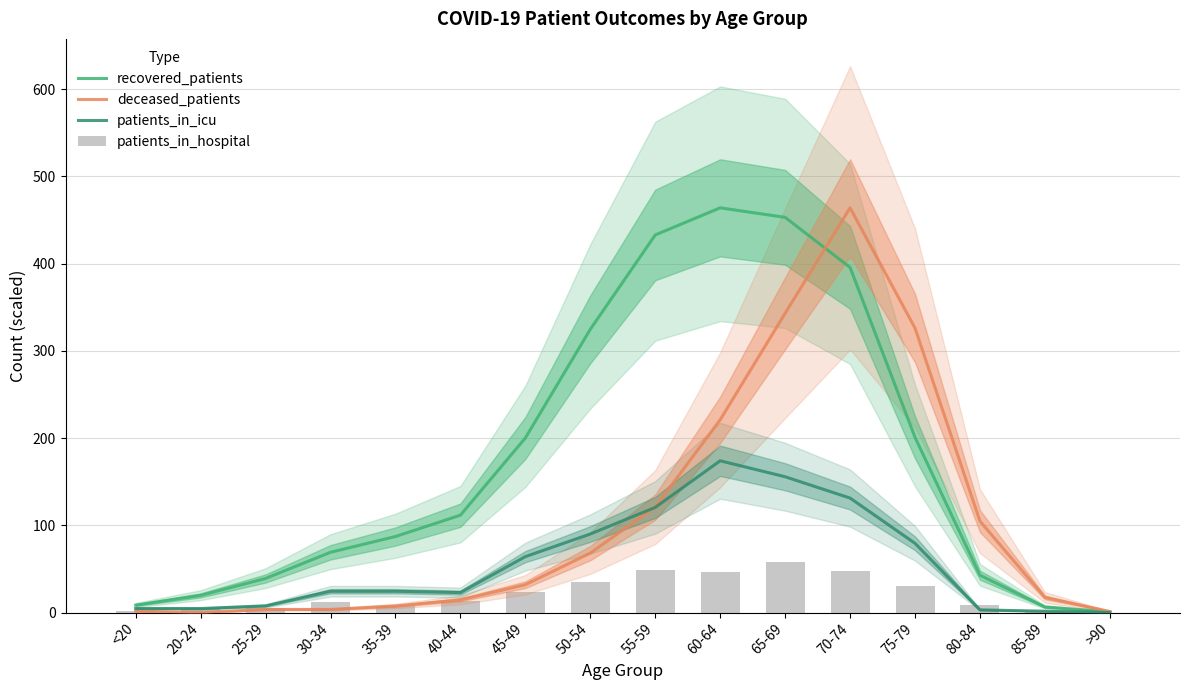

Reading right to left, what are all the values shown in this chart?

recovered_patients: 0.8	6.4	42.8	200.9	395.7	453.1	464.0	432.9	324.7	200.1	111.6	87.2	69.1	39.1	19.7	8.5
deceased_patients: 1.2	17.3	104.8	326.1	464.0	343.1	221.0	120.9	68.1	31.9	14.6	7.5	3.5	3.5	0.0	1.6
patients_in_icu: 0.0	1.5	3.1	79.4	131.3	155.7	174.0	120.6	90.1	64.1	22.9	24.4	24.4	7.6	4.6	4.6
patients_in_hospital: 0.0	1.0	9.0	31.0	48.0	58.0	47.0	49.0	35.0	23.0	13.0	7.0	12.0	5.0	5.0	2.0